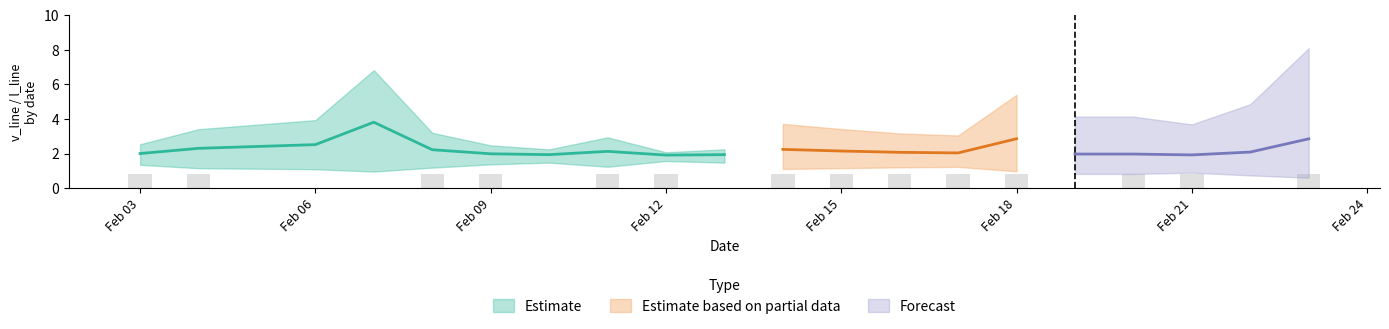

Is it true that Results equals 1.8 at 8?

False